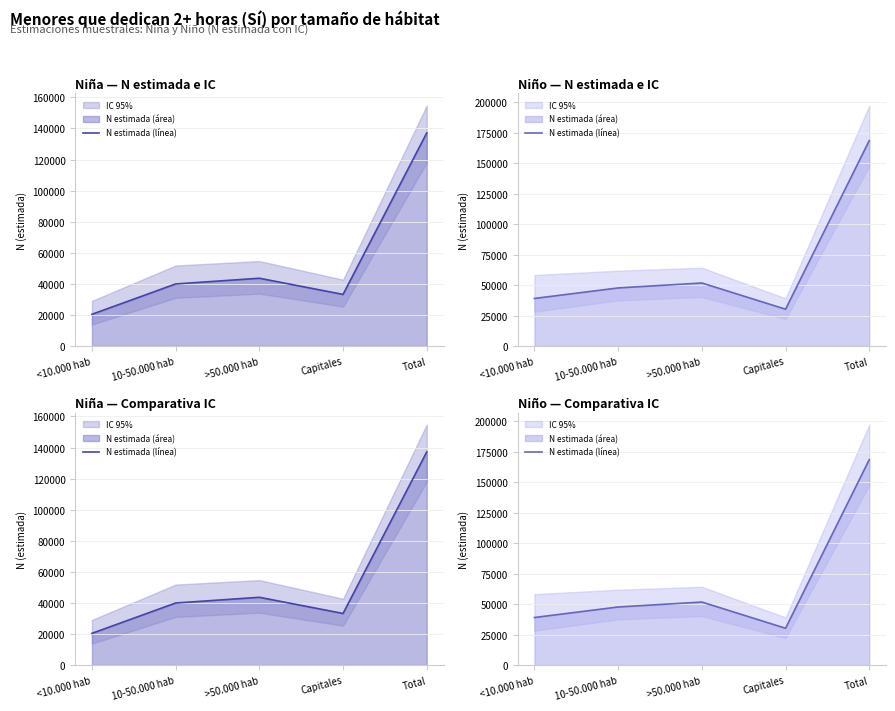

What is the label of the 1st point from the right?

Total